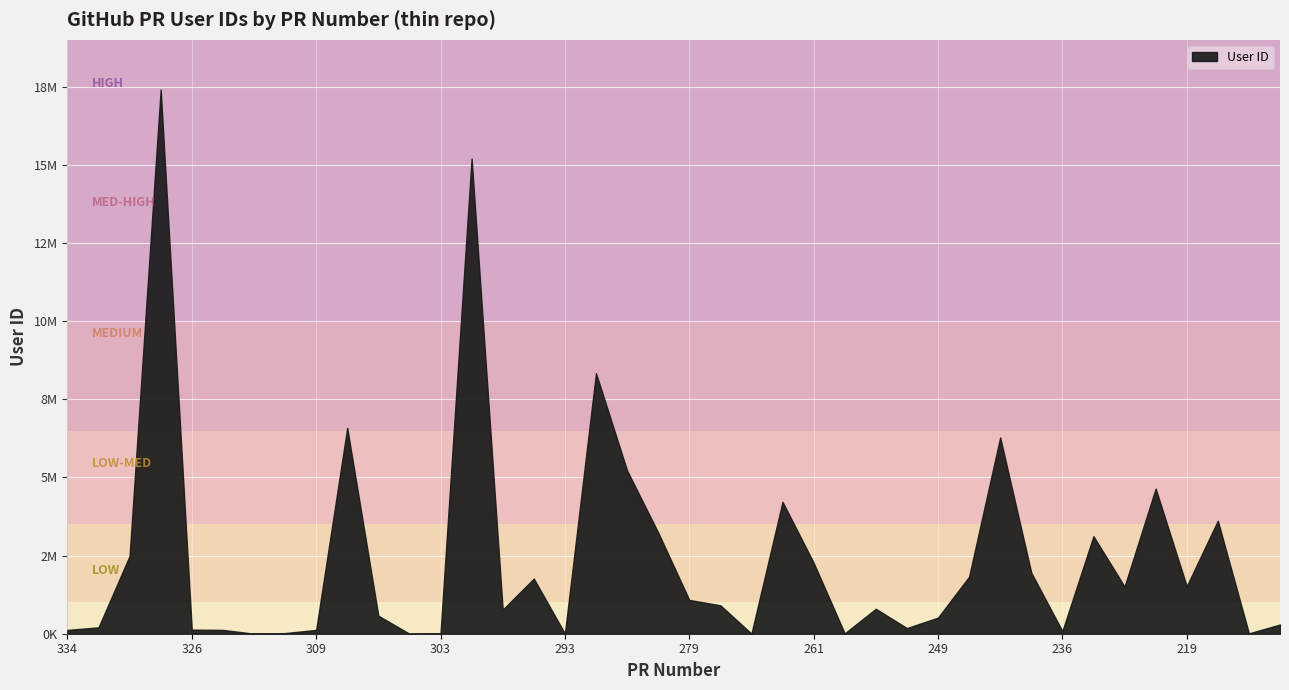

The chart shows a value of 6494 at 293. True or false?

False